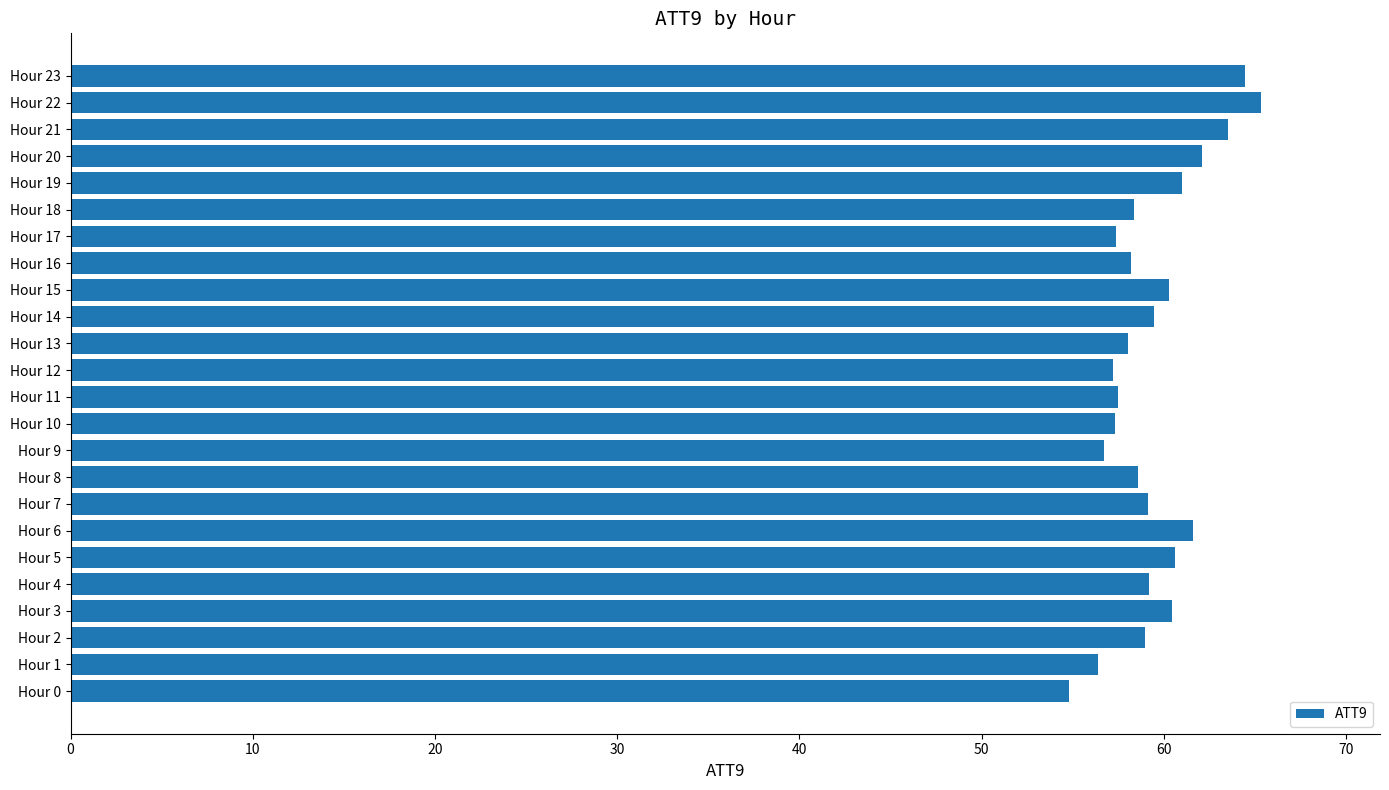

What is the sum of all values?

1426.7